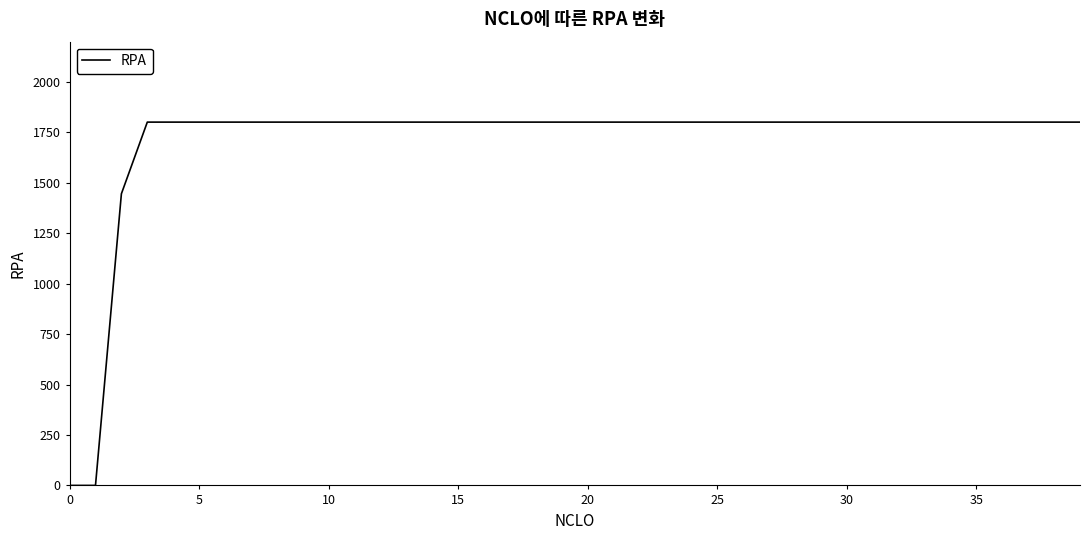

What is the sum of all values?

68088.9